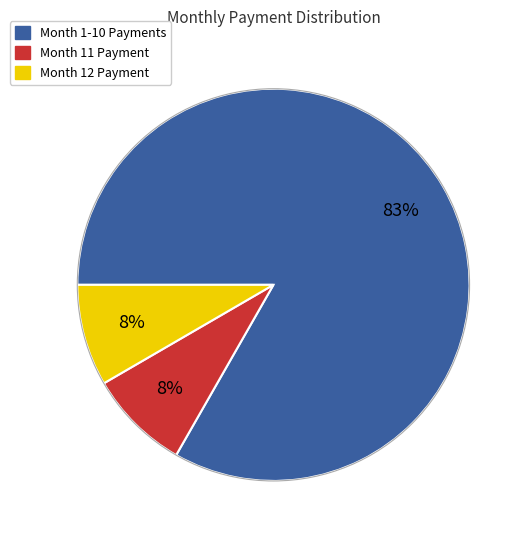

How many segments does this pie chart have?

3